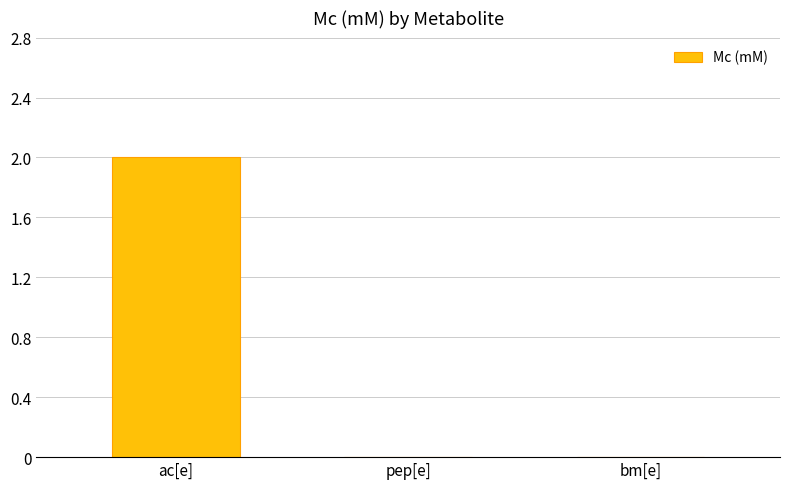

Are the bars horizontal?

No